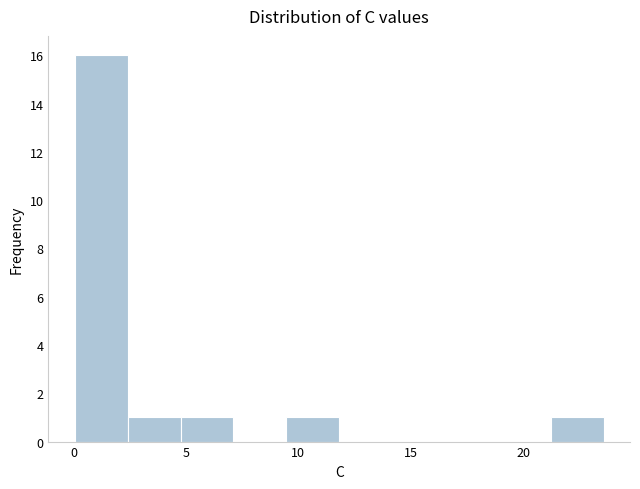

Which range on the x-axis has the tallest bar?

0.0 to 2.5